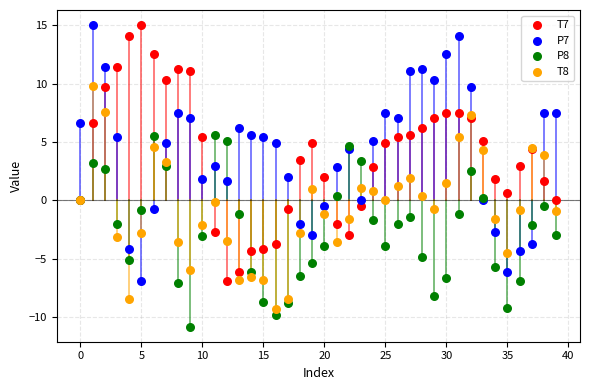

What are all the series names shown in the legend?

T7, P7, P8, T8